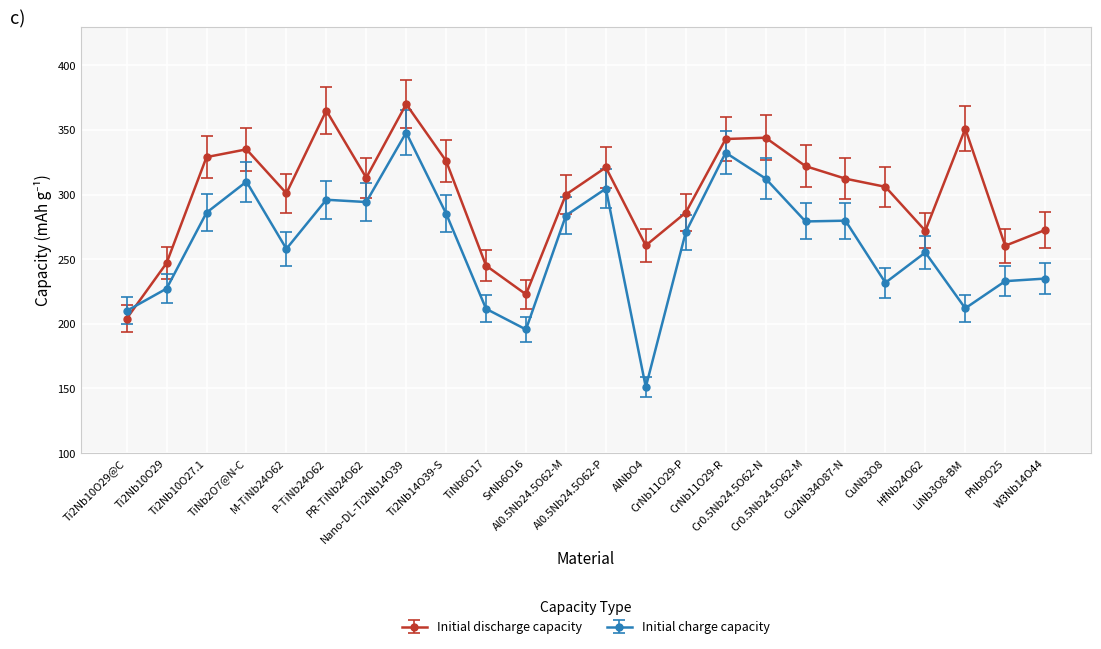

The Initial discharge capacity series shows 343.0 at CrNb11O29-R. True or false?

True